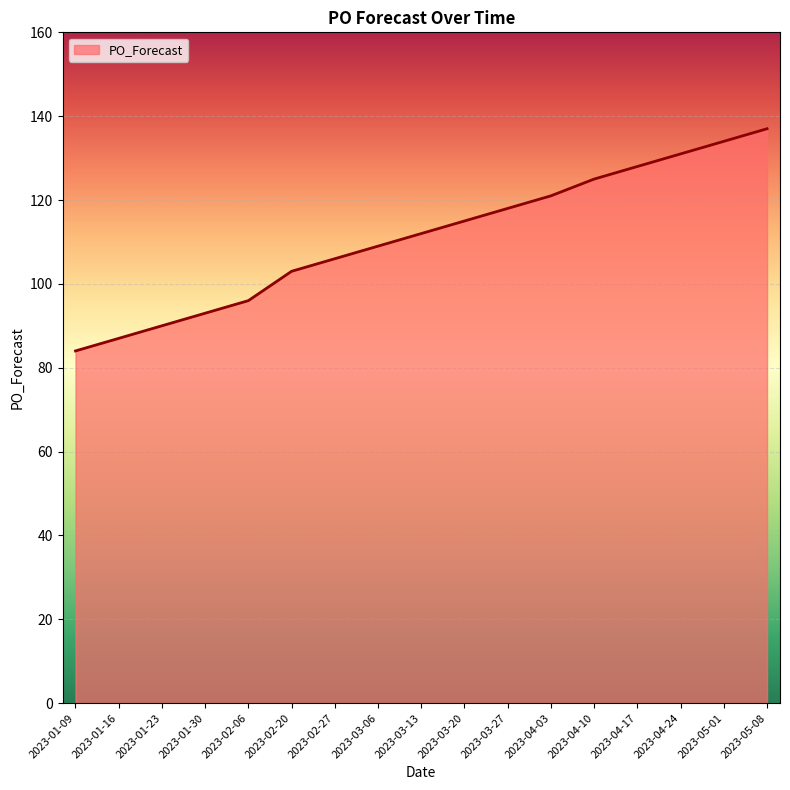

What is the difference between the values at 2023-03-13 and 2023-02-27?

6